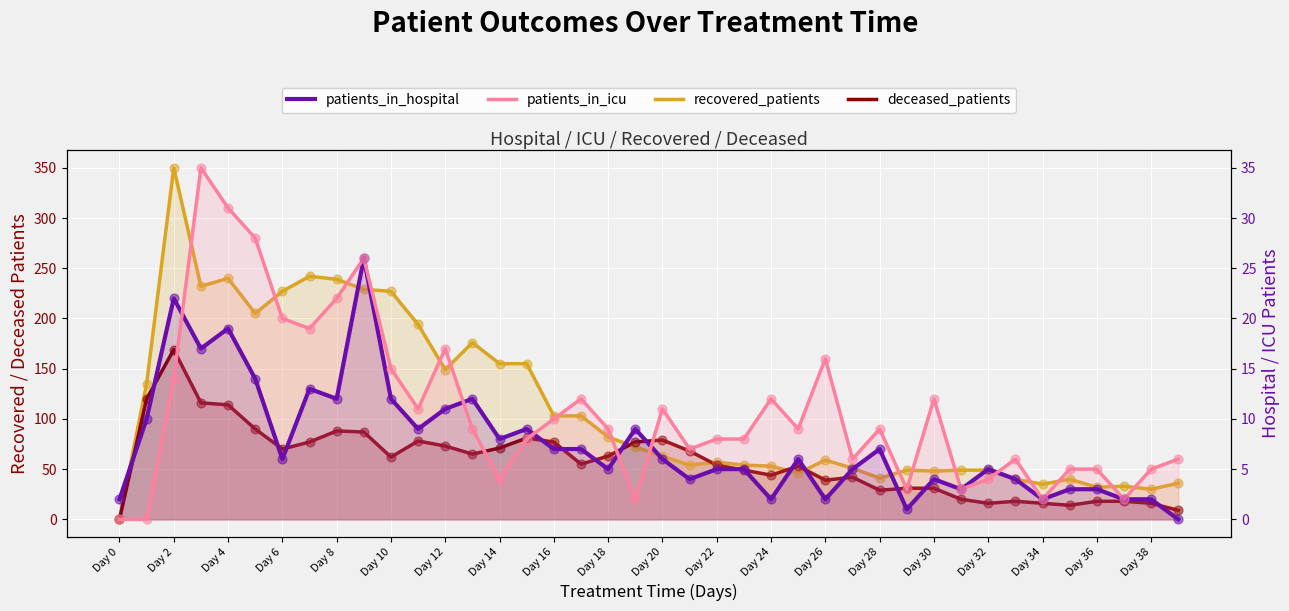

Which series has the largest total across all categories?

recovered_patients